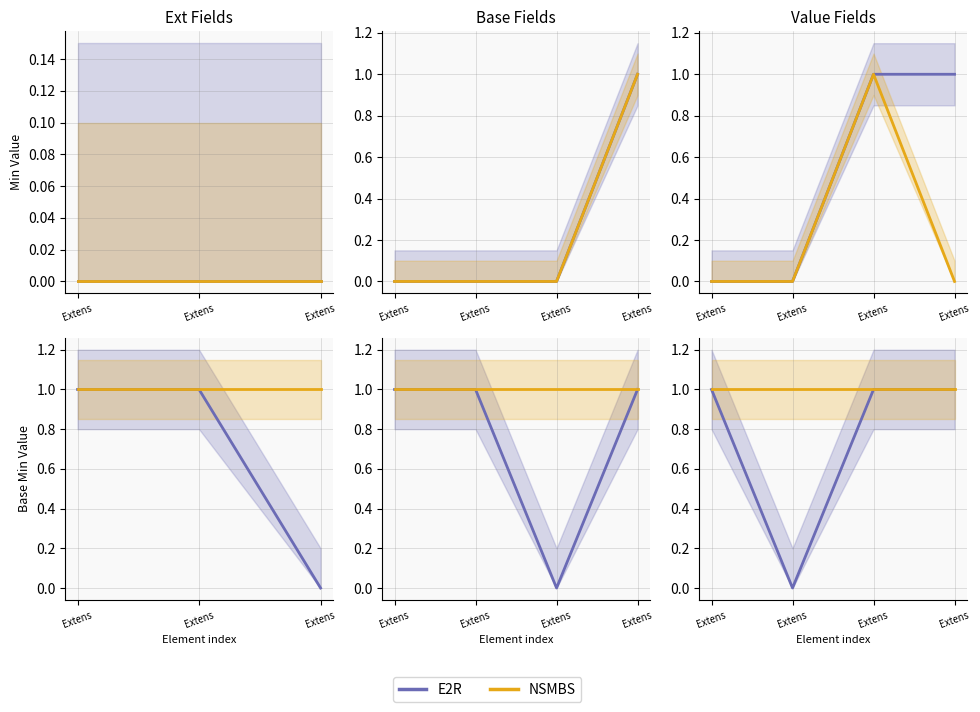

List the series in order of their overall mean, lowest first.

E2R, NSMBS